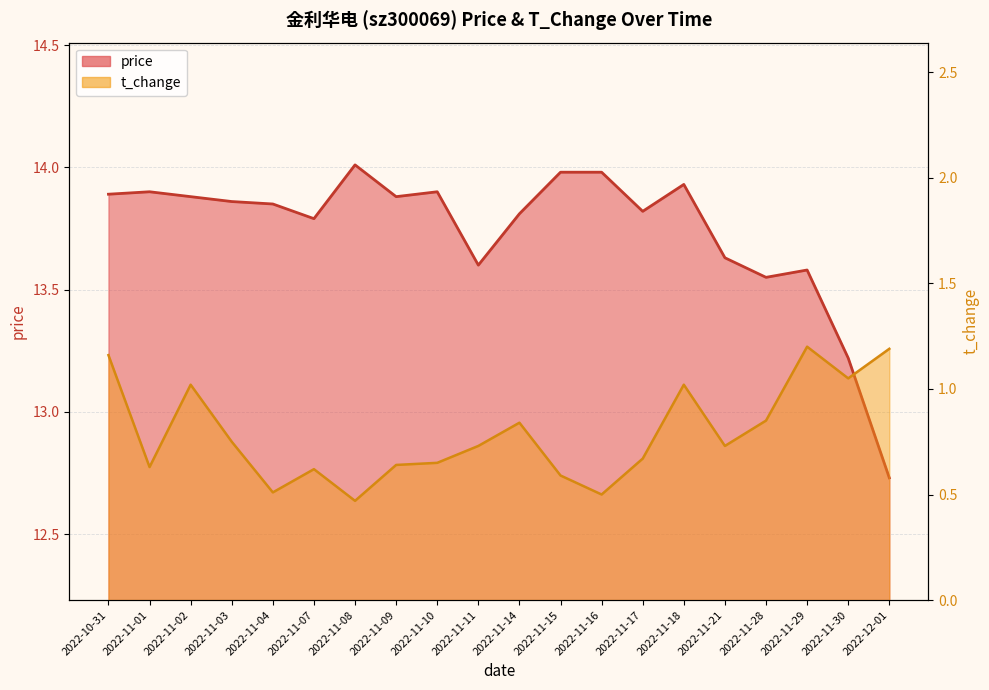

What is the label of the 17th point from the left?

2022-11-28